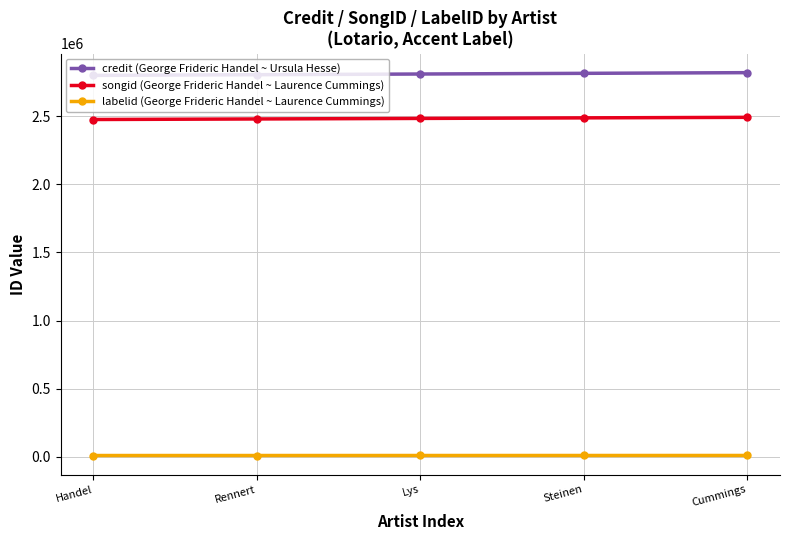

List the series in order of their peak value, lowest first.

labelid (George Frideric Handel ~ Laurence Cummings), songid (George Frideric Handel ~ Laurence Cummings), credit (George Frideric Handel ~ Ursula Hesse)